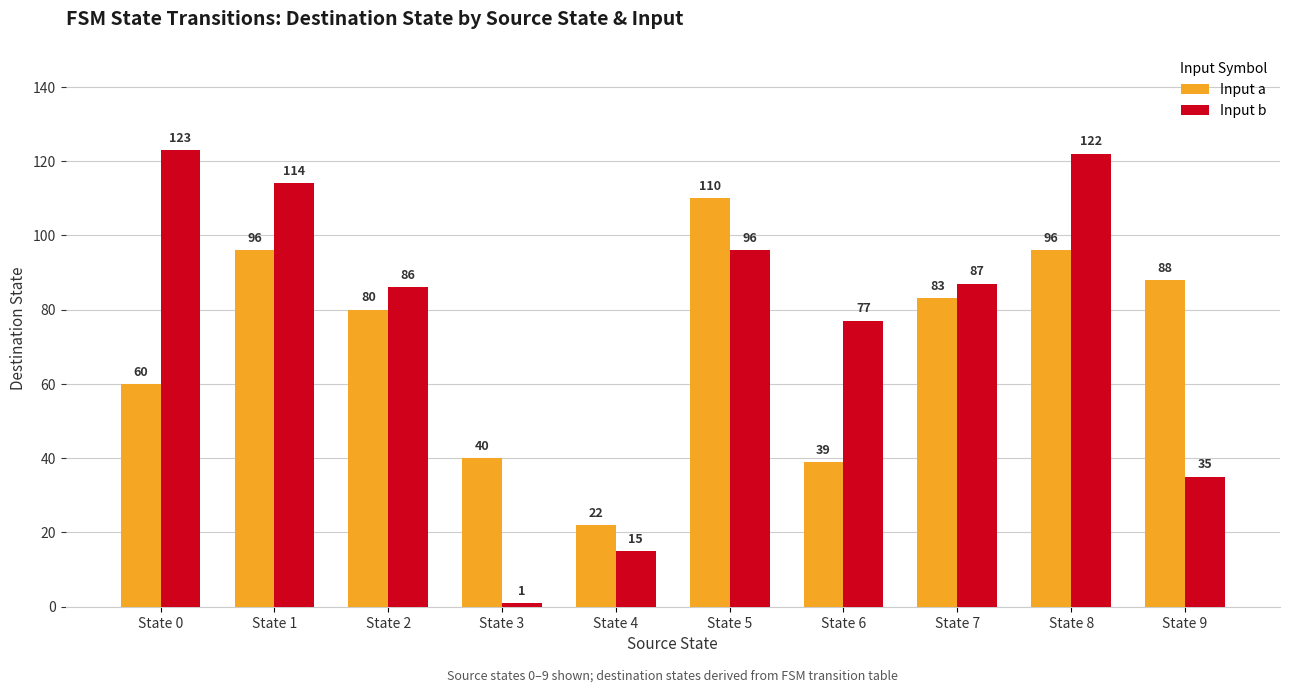

What is the value of the Input b bar at the 6th from the left?

96